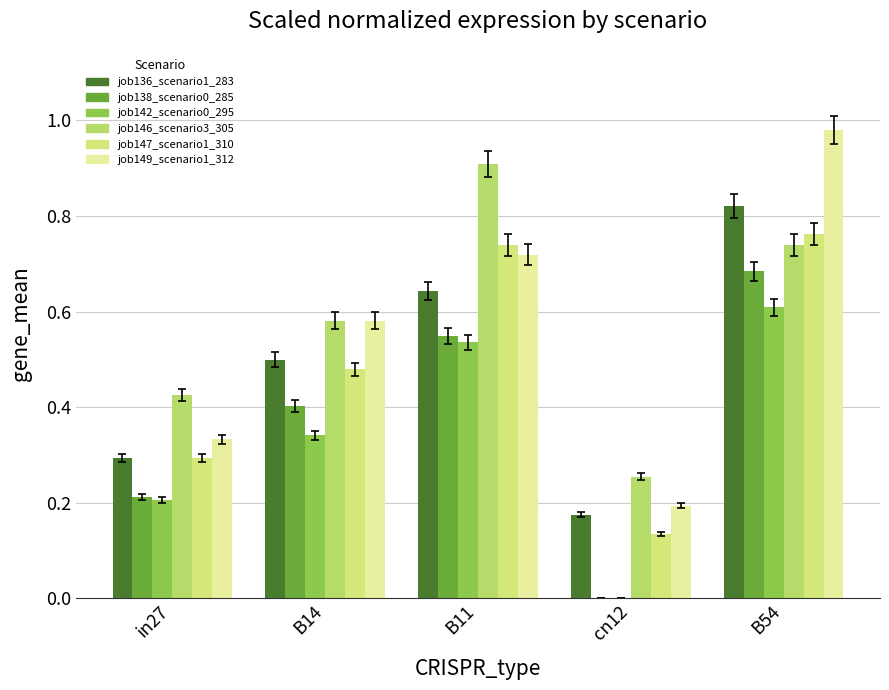

How many groups of bars are there?

5